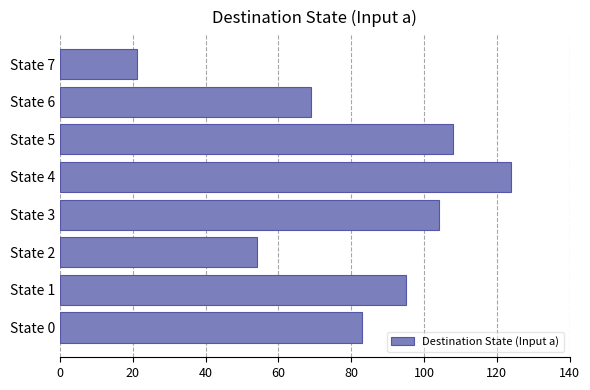

Is it true that the value at State 4 is 61?

False